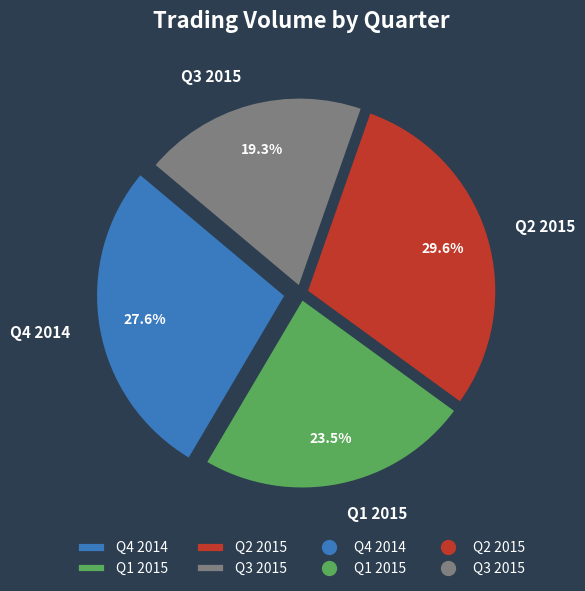

Between Q1 2015 and Q4 2014, which is larger?

Q4 2014